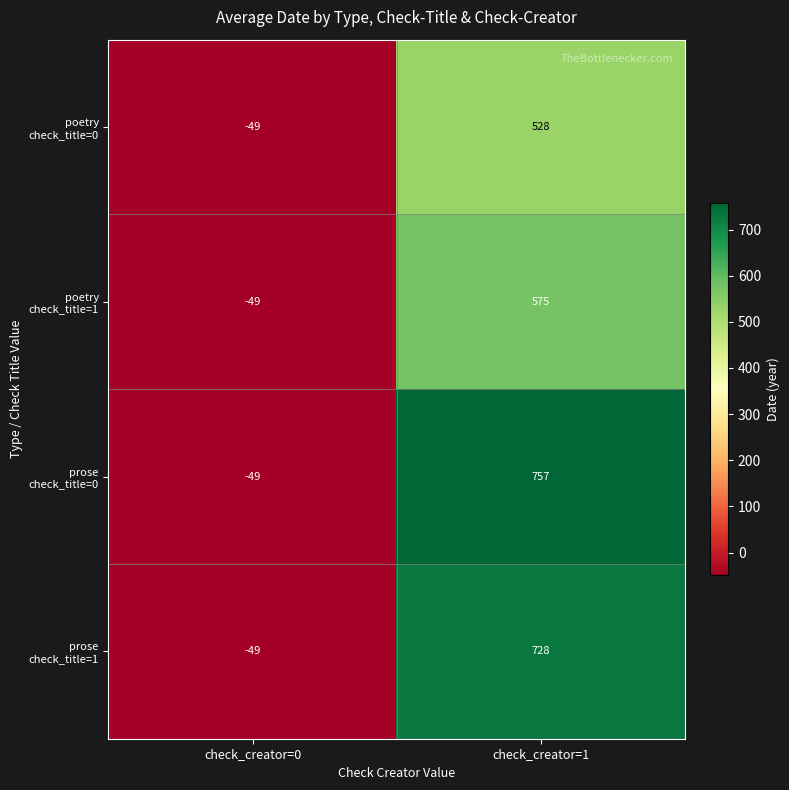

What is the spread (max minus min) of values at check_creator=1?

229